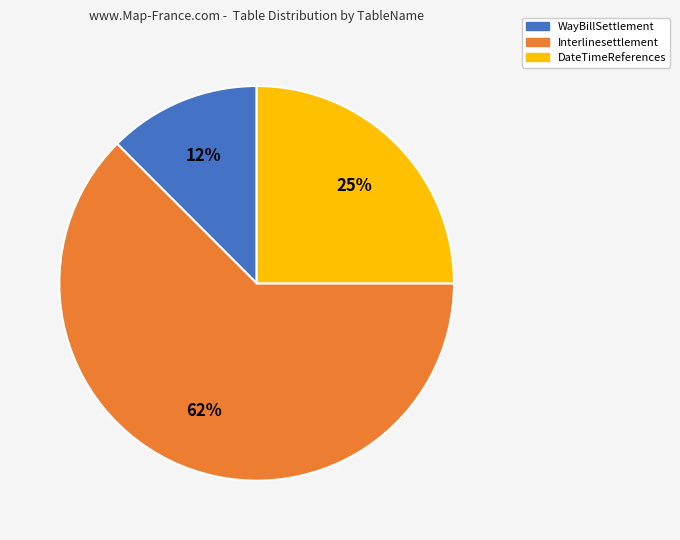

Between WayBillSettlement and Interlinesettlement, which is larger?

Interlinesettlement